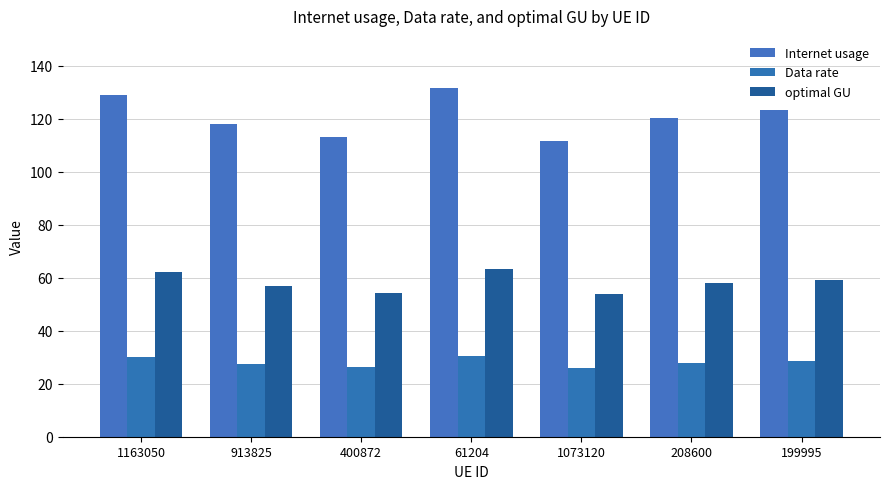

What is the maximum value shown in the chart?

131.6